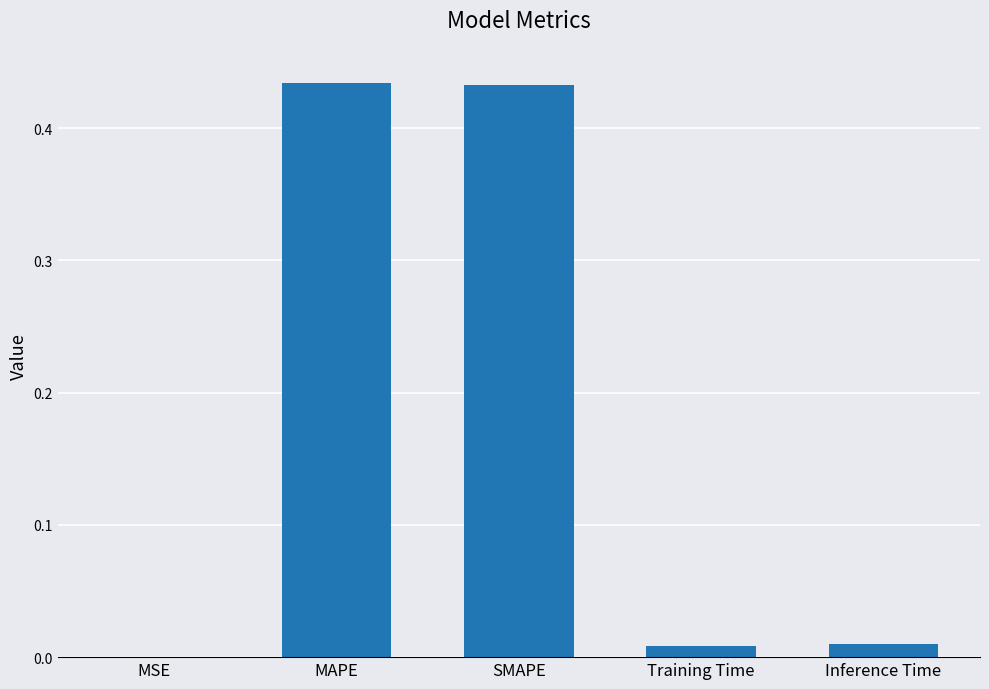

Count the number of data series in this chart.

1